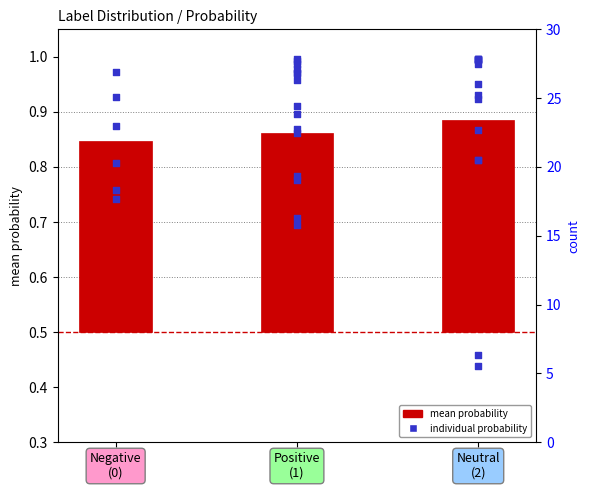

Which has a higher value, Positive
(1) or Neutral
(2)?

Neutral
(2)